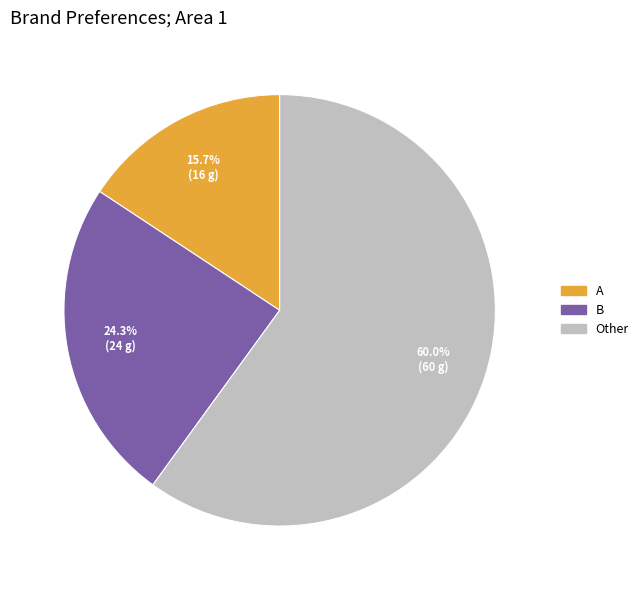

Which slice is the smallest?

A